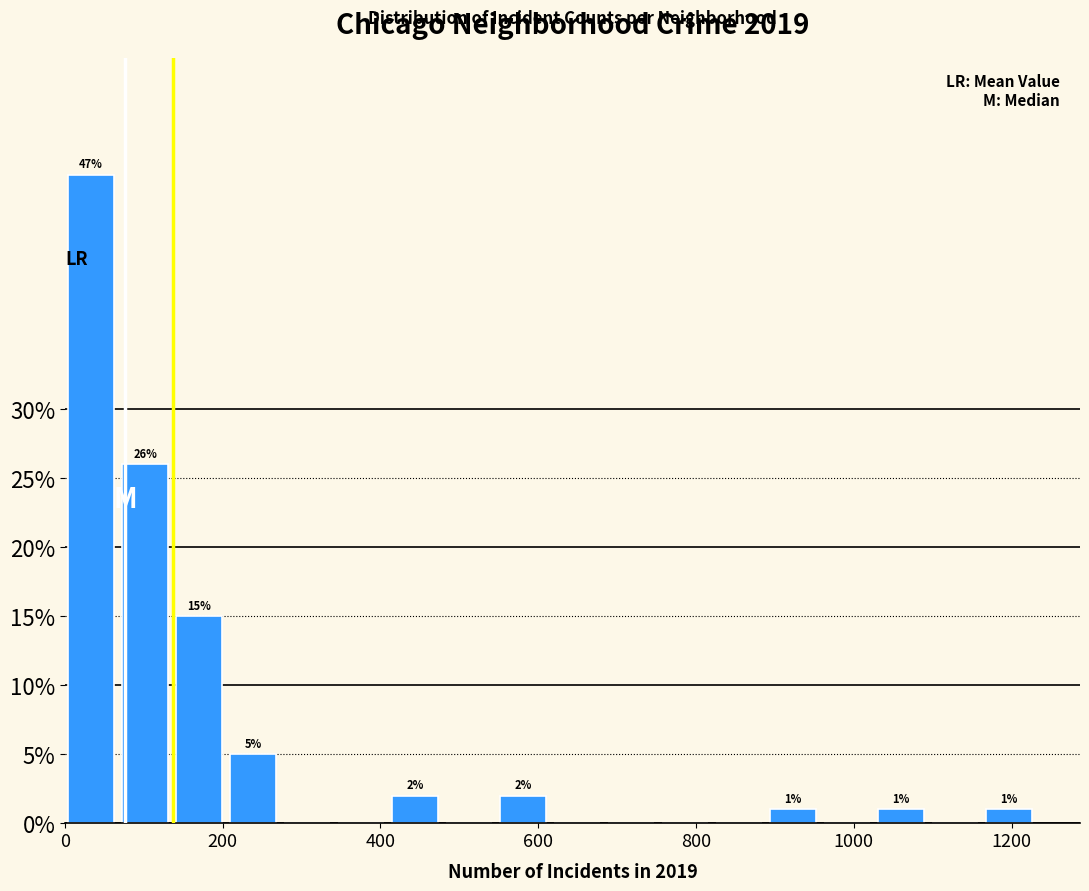

Around what value on the x-axis is the tallest bar? Give the approximate position of its centre, as read against the axis.

40